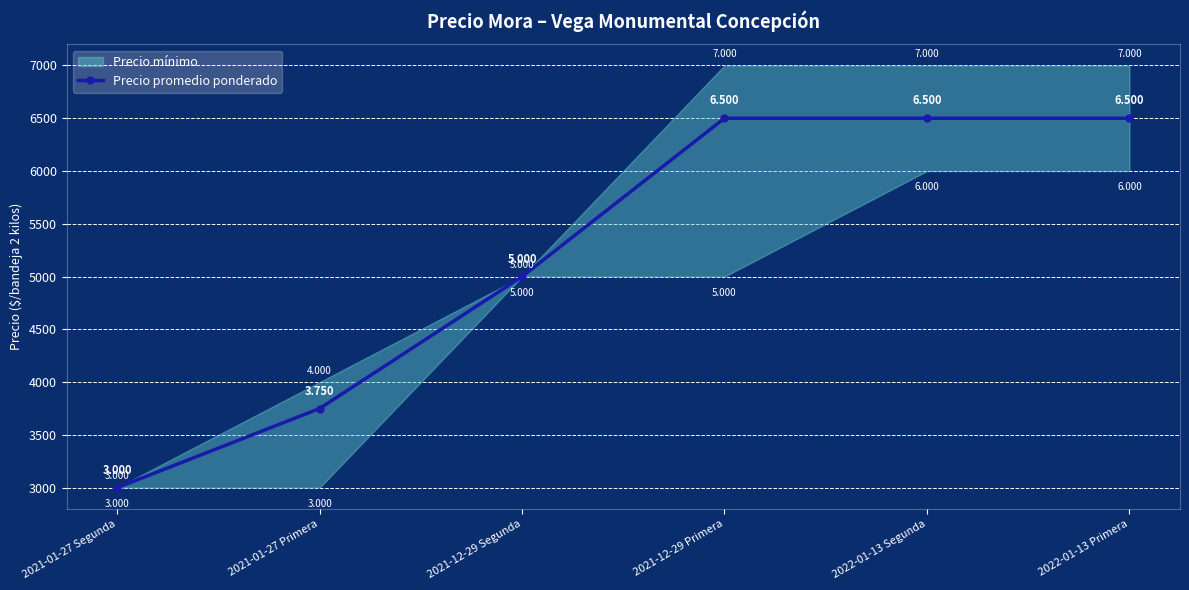

List the labels in order of value, smallest first.

2021-01-27 Segunda, 2021-01-27 Primera, 2021-12-29 Segunda, 2021-12-29 Primera, 2022-01-13 Segunda, 2022-01-13 Primera